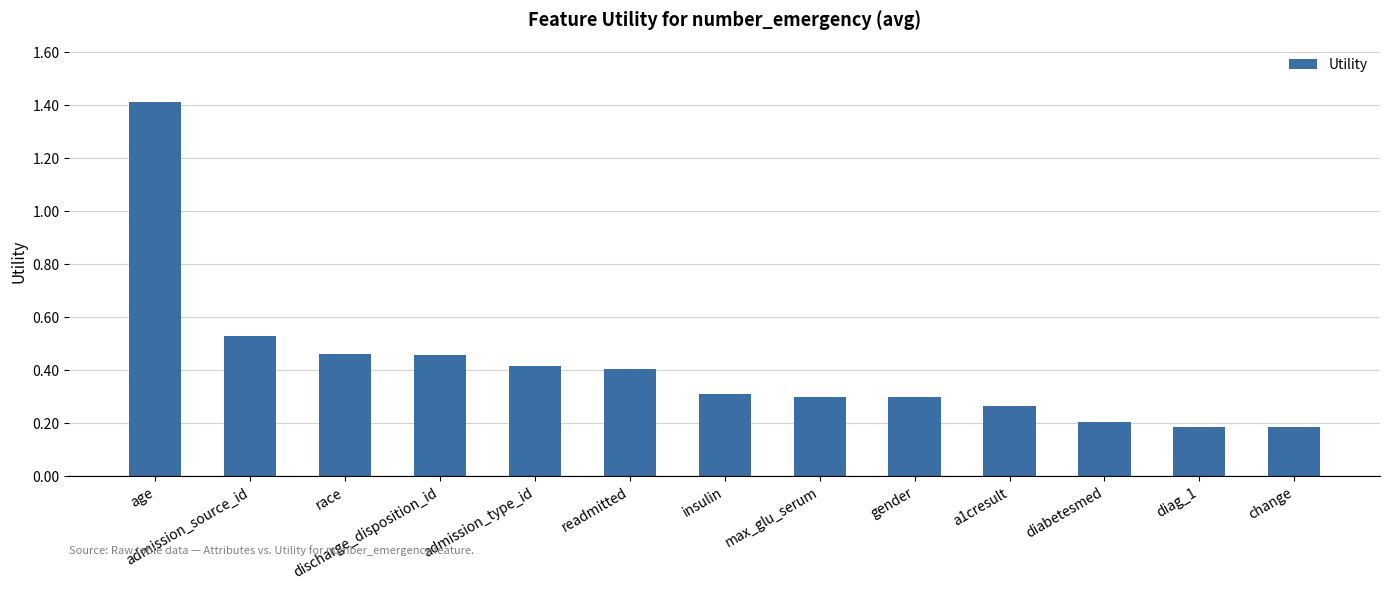

True or false: the data shows 0.3 at max_glu_serum.

True